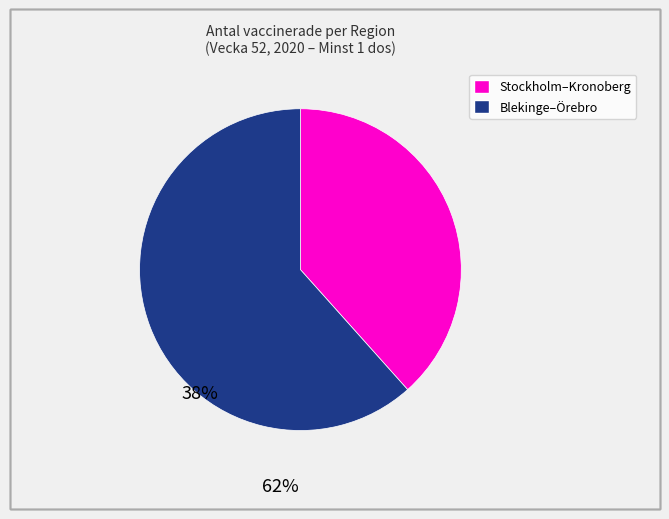

Does any single category account for the majority?

Yes